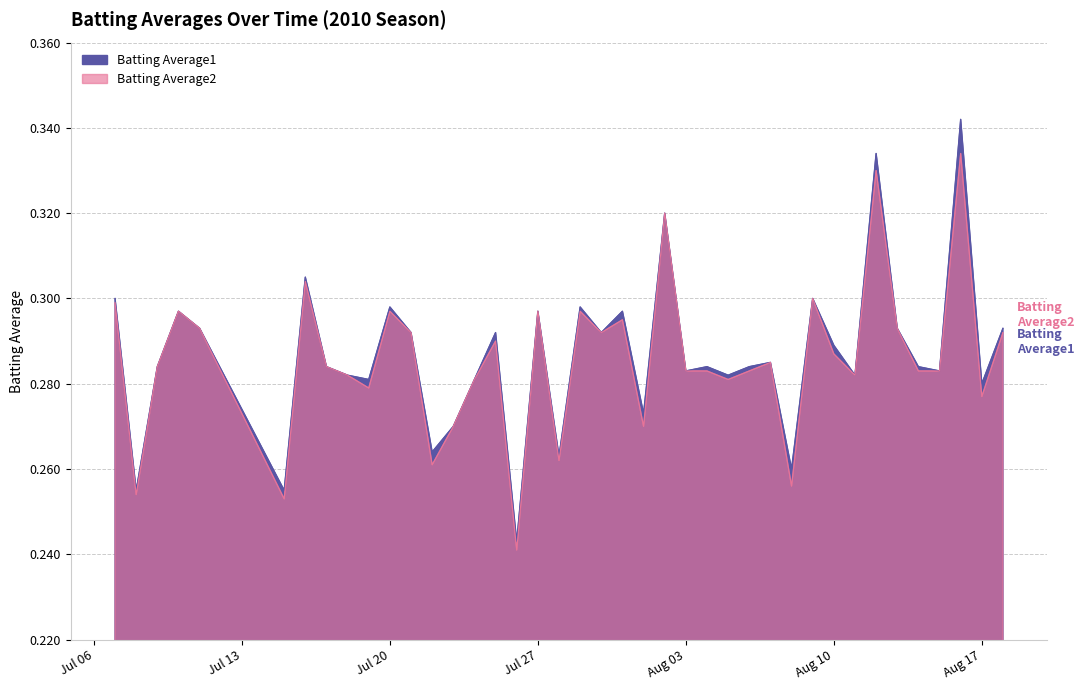

Reading right to left, what are all the values shown in this chart?

Batting Average1: 0.3	0.3	0.3	0.3	0.3	0.3	0.3	0.3	0.3	0.3	0.3	0.3	0.3	0.3	0.3	0.3	0.3	0.3	0.3	0.3	0.3	0.3	0.3	0.2	0.3	0.3	0.3	0.3	0.3	0.3	0.3	0.3	0.3	0.3	0.3	0.3	0.3	0.3	0.3	0.3
Batting Average2: 0.3	0.3	0.3	0.3	0.3	0.3	0.3	0.3	0.3	0.3	0.3	0.3	0.3	0.3	0.3	0.3	0.3	0.3	0.3	0.3	0.3	0.3	0.3	0.2	0.3	0.3	0.3	0.3	0.3	0.3	0.3	0.3	0.3	0.3	0.3	0.3	0.3	0.3	0.3	0.3